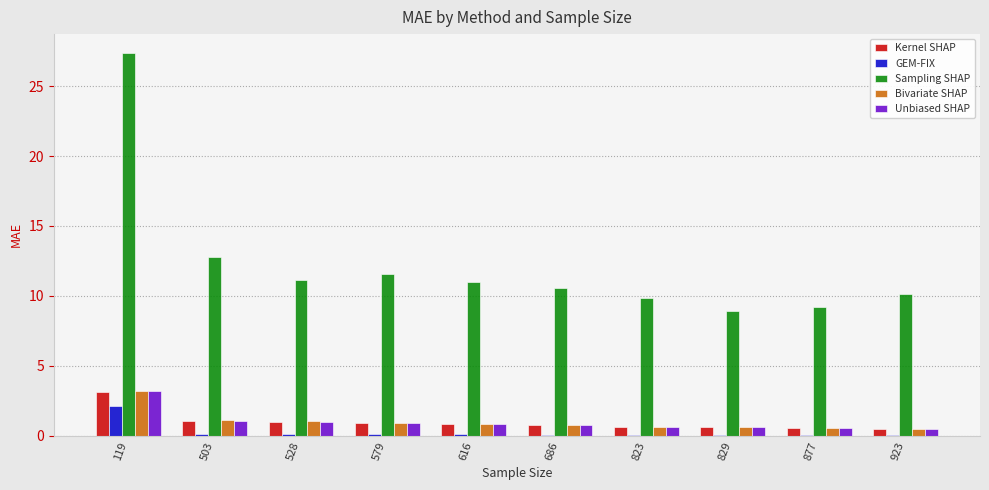

Is it true that Sampling SHAP equals 11.6 at 579?

True